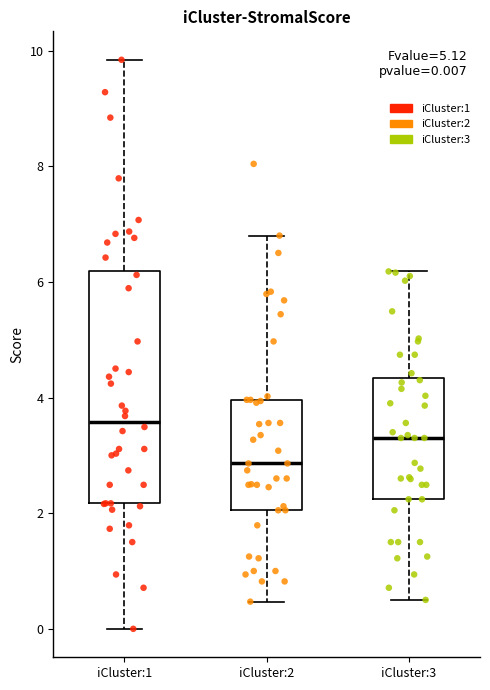

Which box has the lowest median line?

iCluster:2